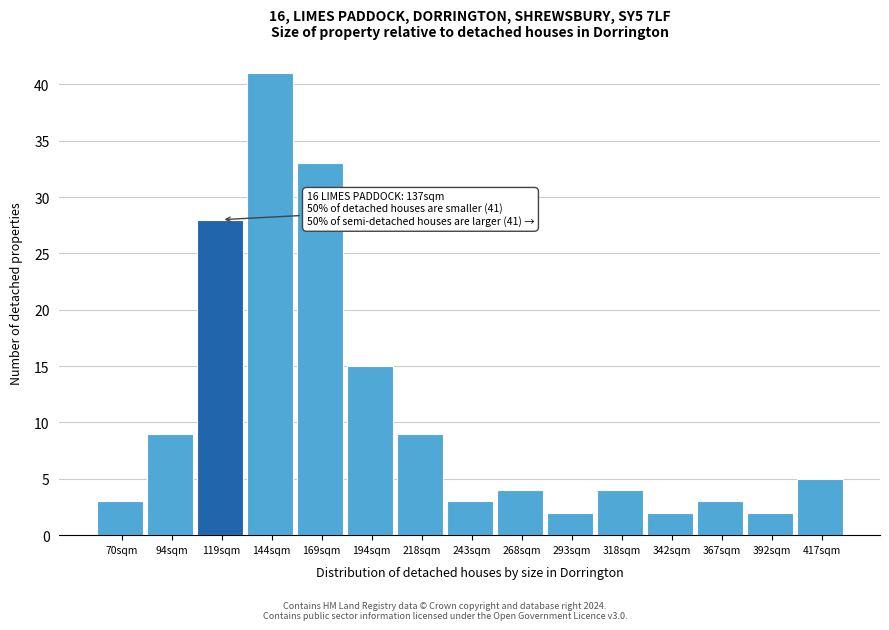

Reading left to right, what are all the values shown in this chart?

70sqm=3	94sqm=9	119sqm=28	144sqm=41	169sqm=33	194sqm=15	218sqm=9	243sqm=3	268sqm=4	293sqm=2	318sqm=4	342sqm=2	367sqm=3	392sqm=2	417sqm=5